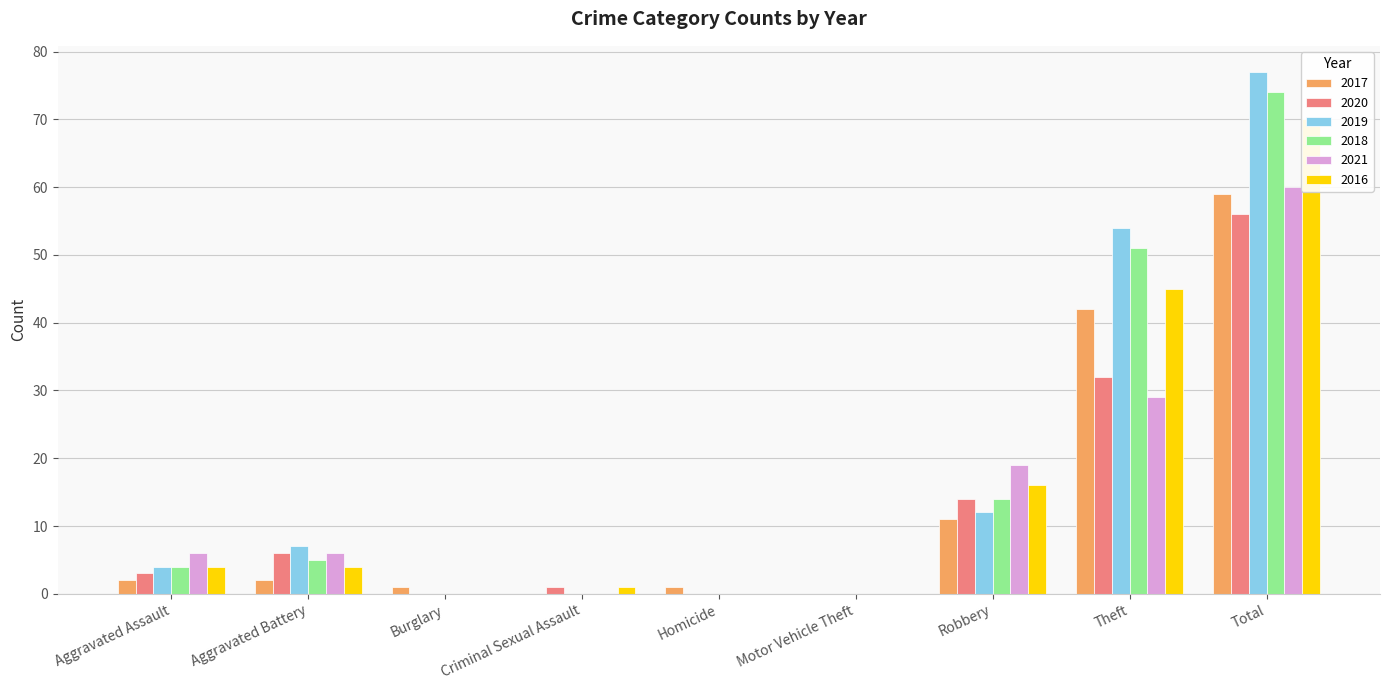

What is the sum of all 2018 values?

148